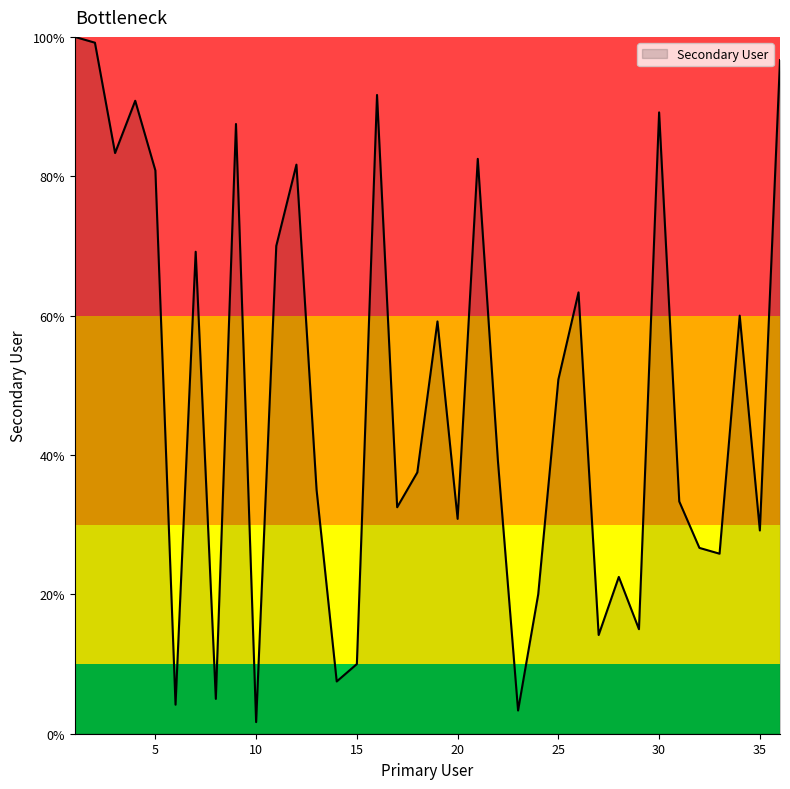

What is the greatest value displayed?

100.0